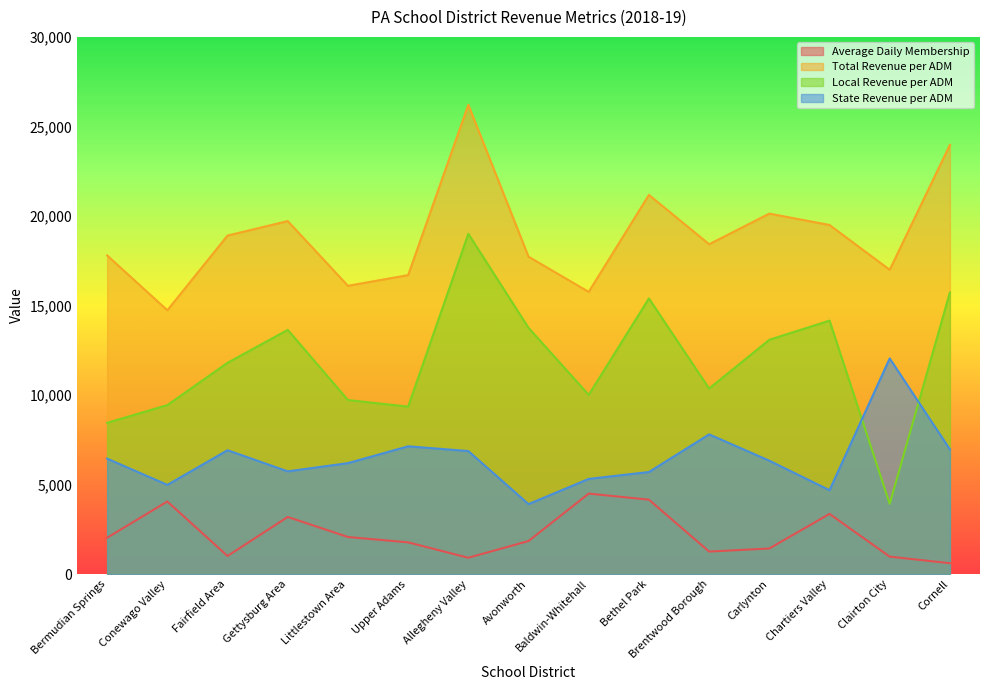

Is it true that Local Revenue per ADM equals 9721.1 at Littlestown Area?

True